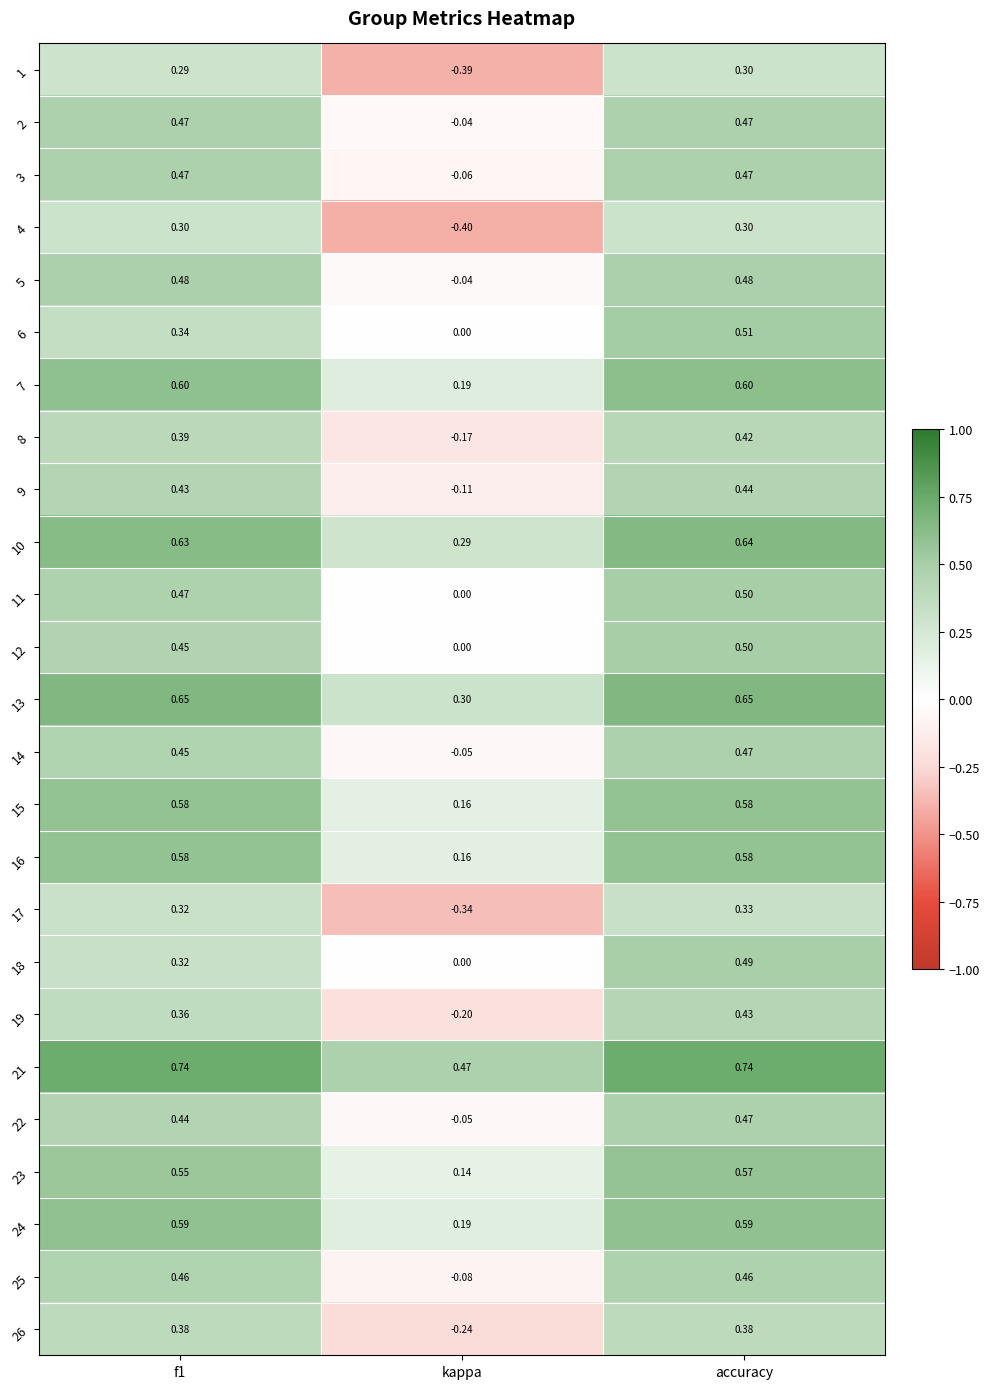

Between f1 and kappa, which series saw the biggest shift?

4